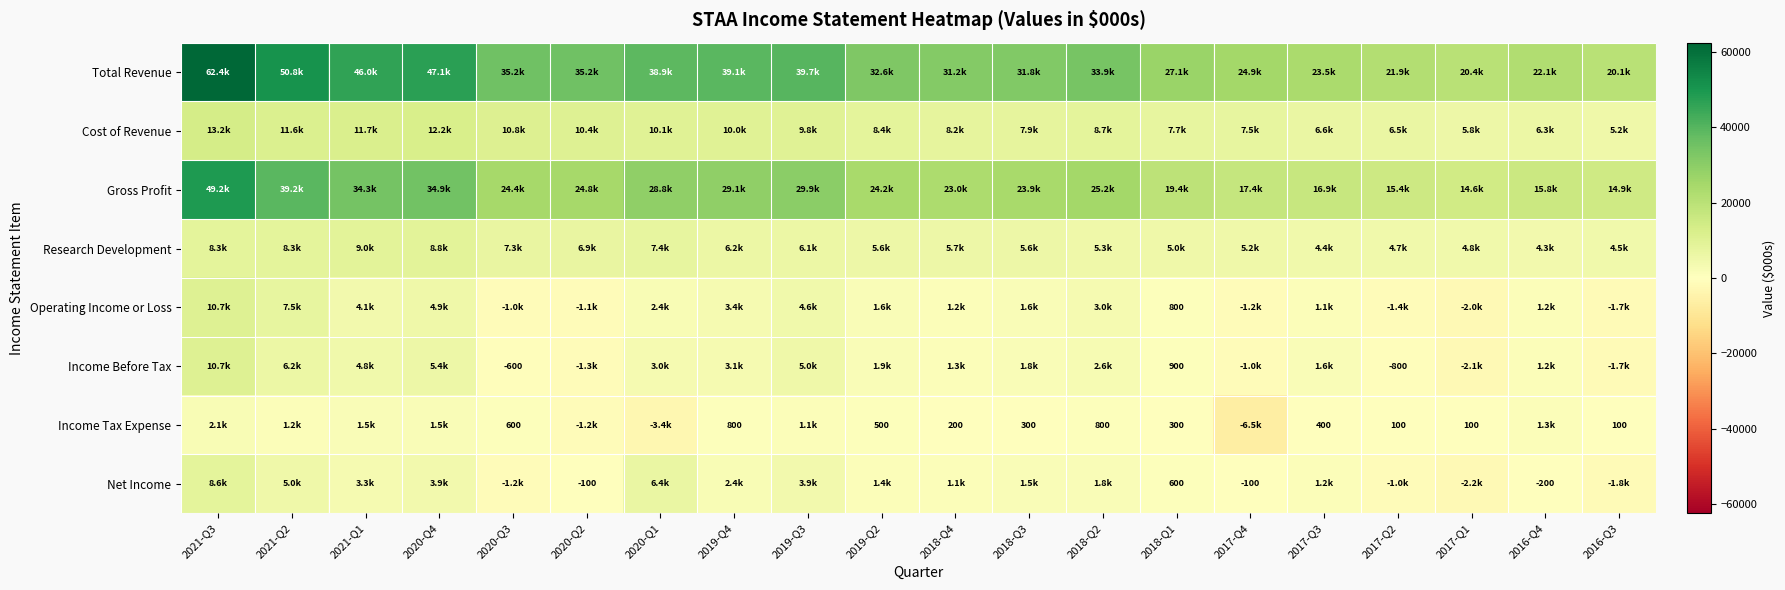

What is the total value across all series at 2021-Q2?

129800